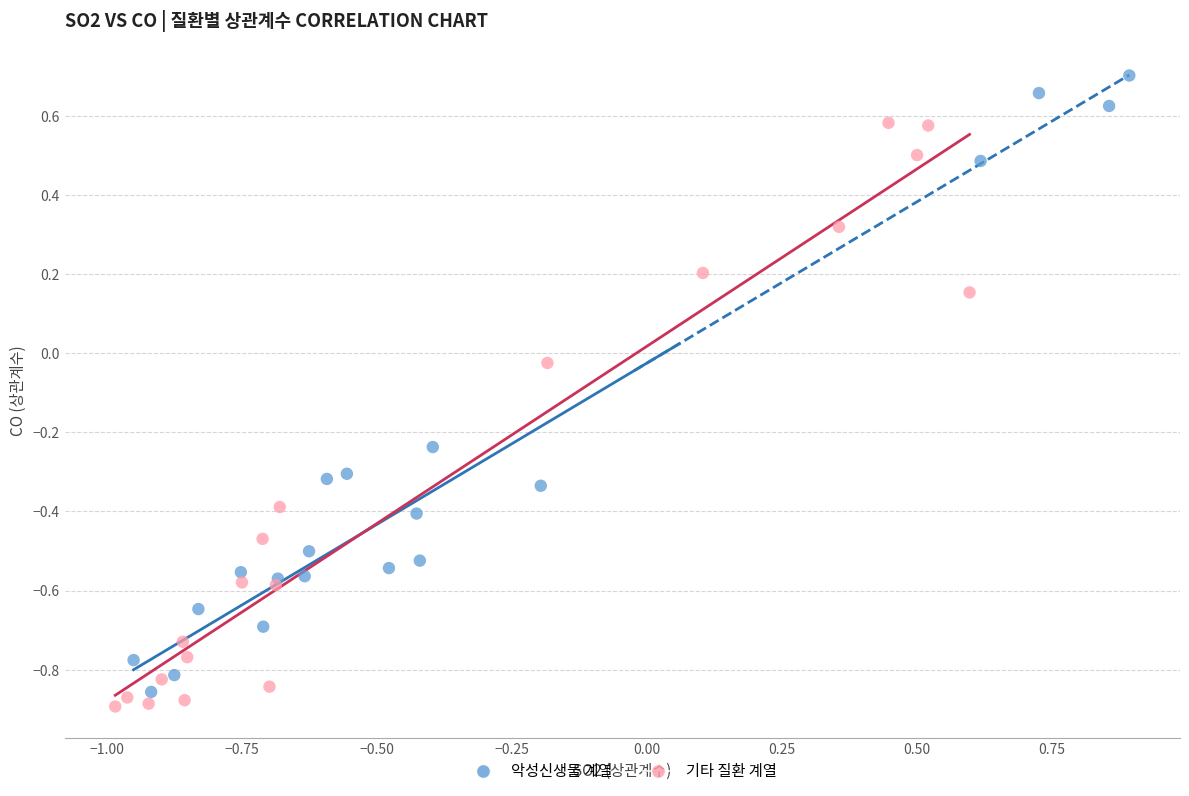

Which series reaches the maximum Y coordinate?

악성신생물 계열